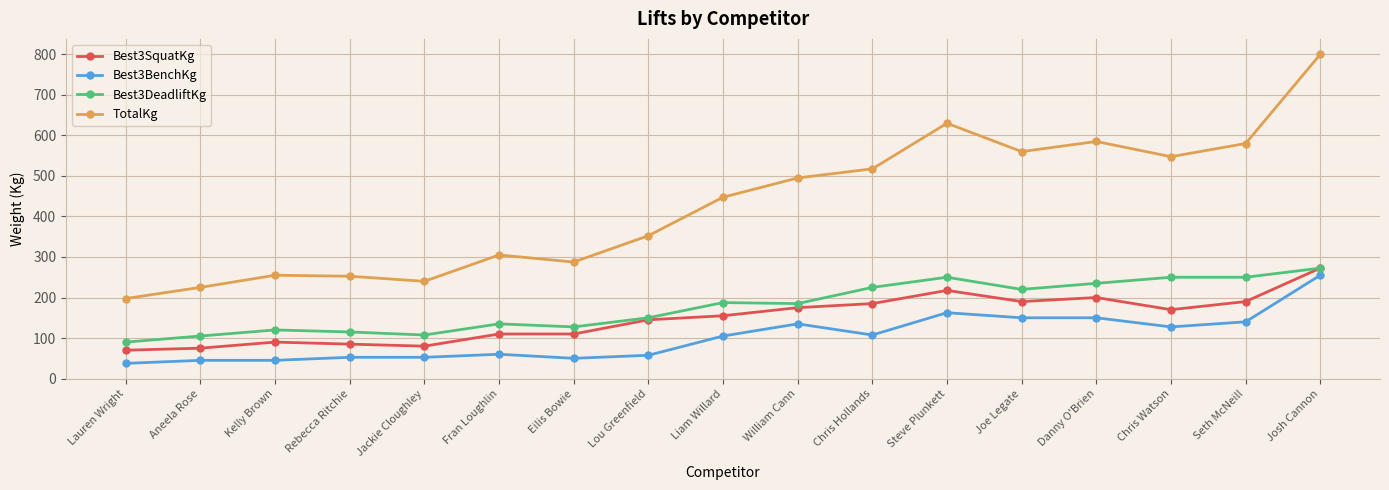

Which category has the highest value in the TotalKg series?

Josh Cannon